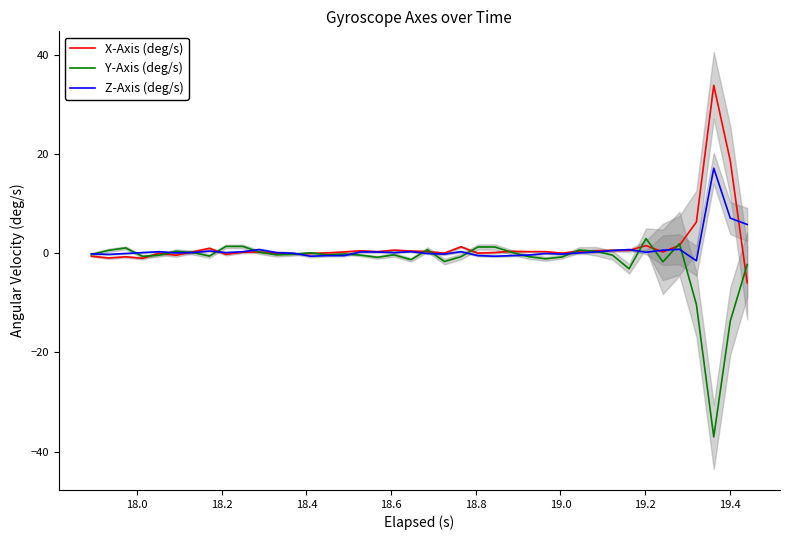

How many intersections are there between Y-Axis (deg/s) and X-Axis (deg/s)?

18